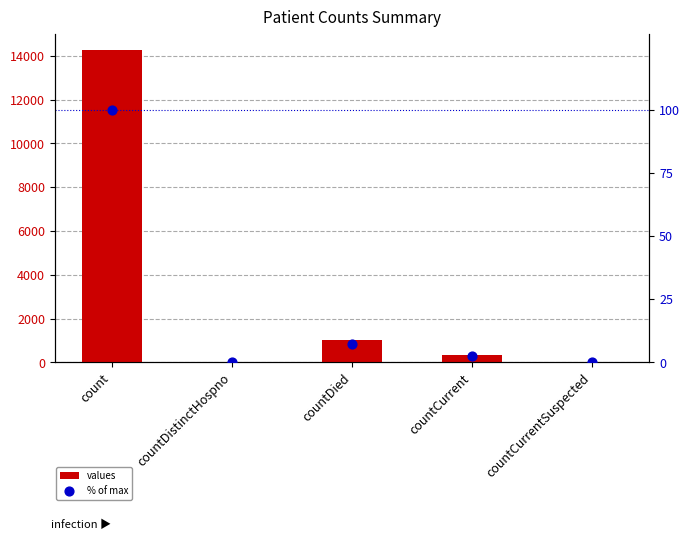

Which series has the widest spread of Y values?

values